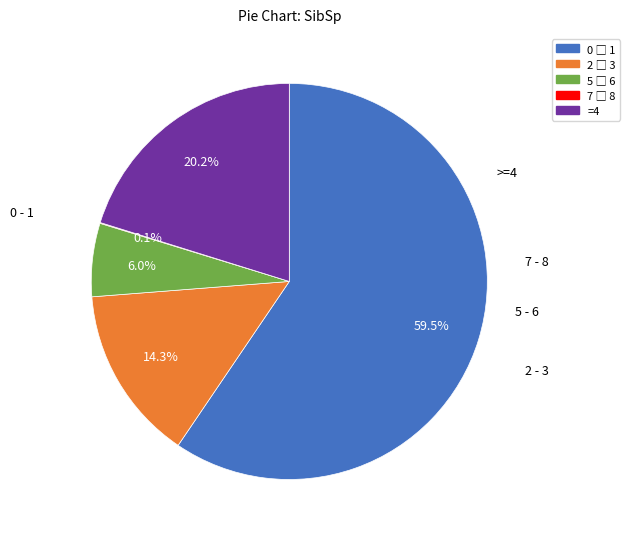

Does any single category account for the majority?

Yes